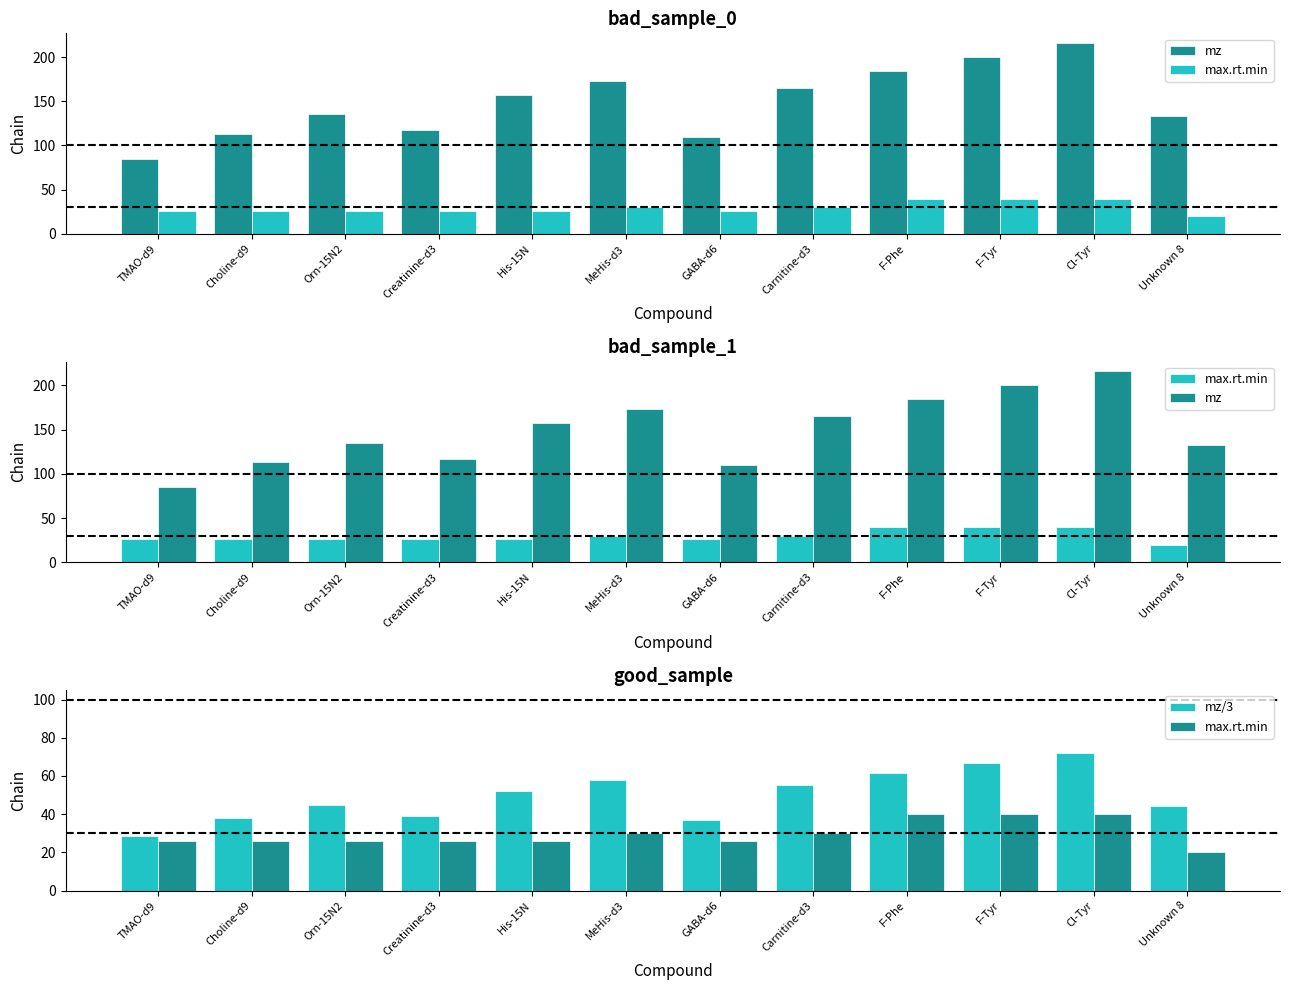

Is it true that mz/3 equals 39.0 at Creatinine-d3?

True